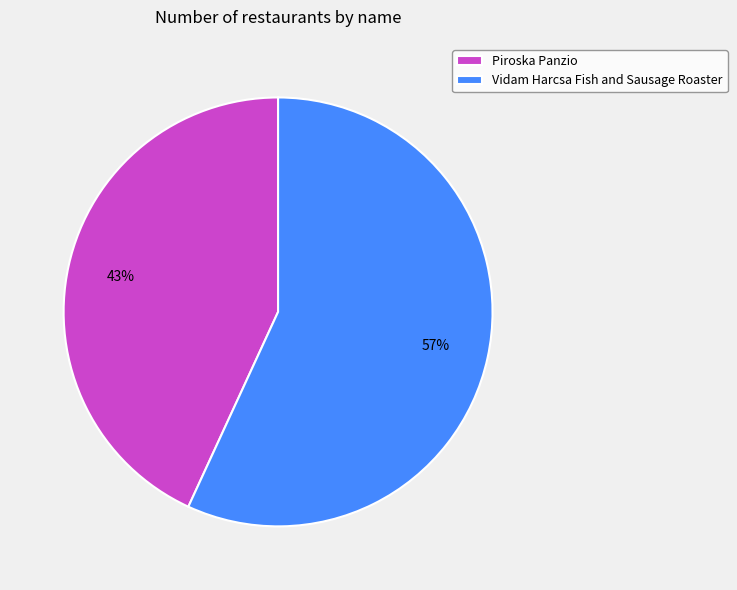

To the nearest percent, what percentage of the pie is Vidam Harcsa Fish and Sausage Roaster?

57%